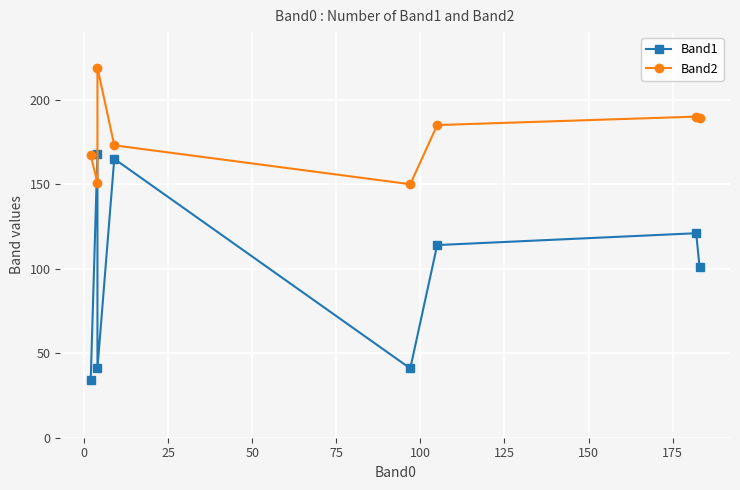

What is the greatest value displayed?

219